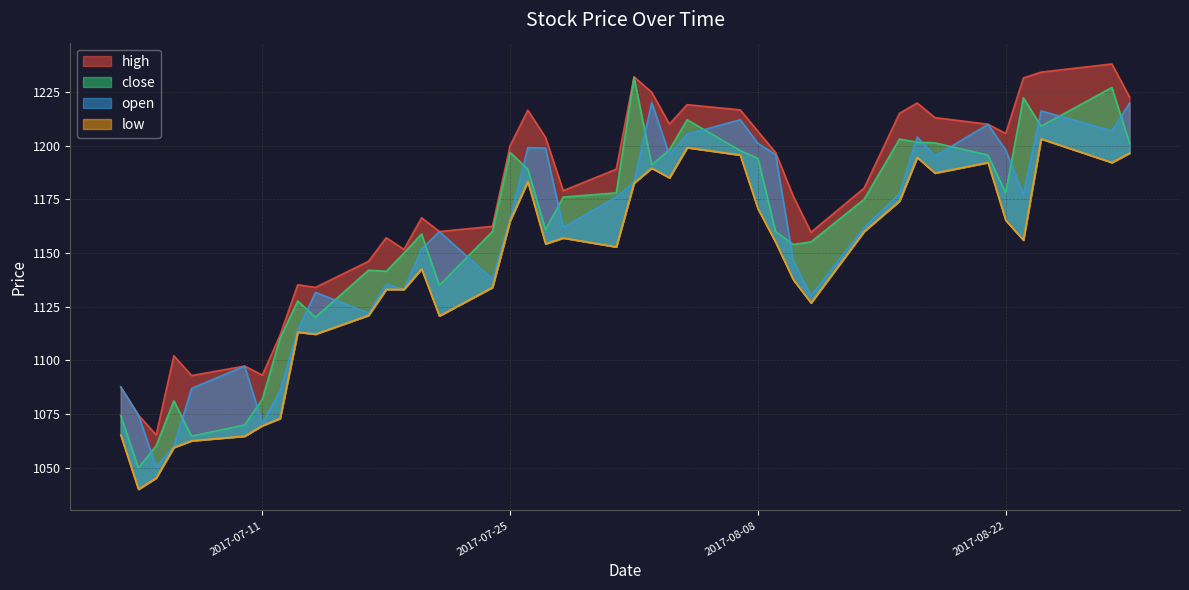

True or false: low has a value of 1064.8 at 2017-07-10.

True